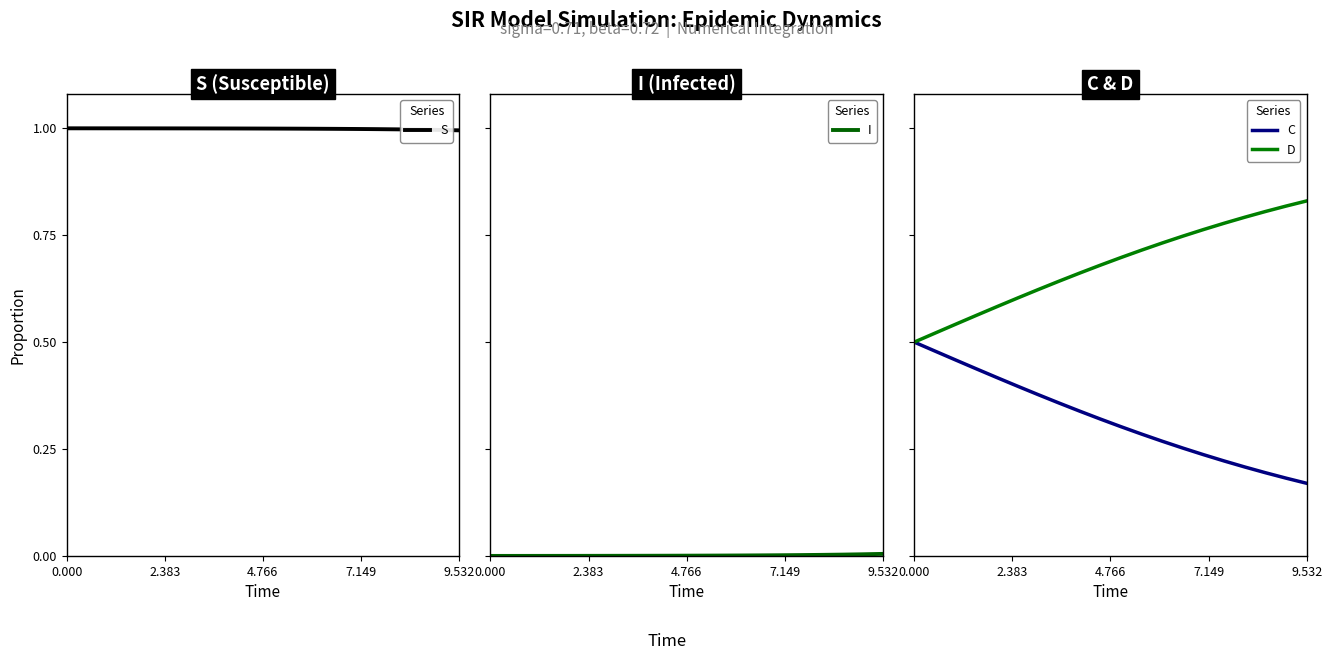

What is the difference between the maximum and minimum values in the D series?

0.3